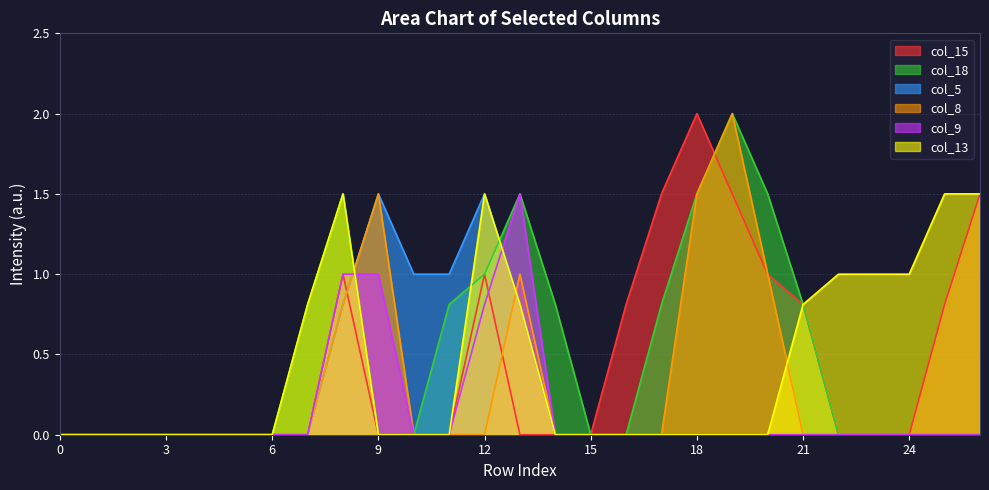

The col_8 series shows -1.0 at 25. True or false?

False